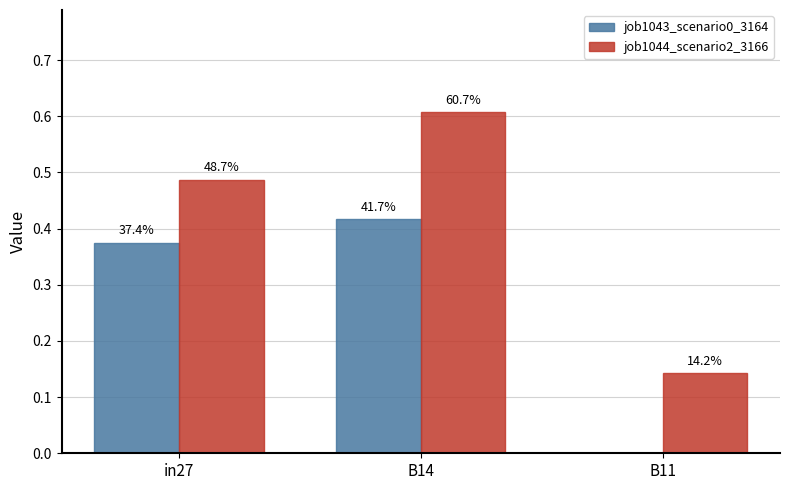

What are all the series names shown in the legend?

job1043_scenario0_3164, job1044_scenario2_3166